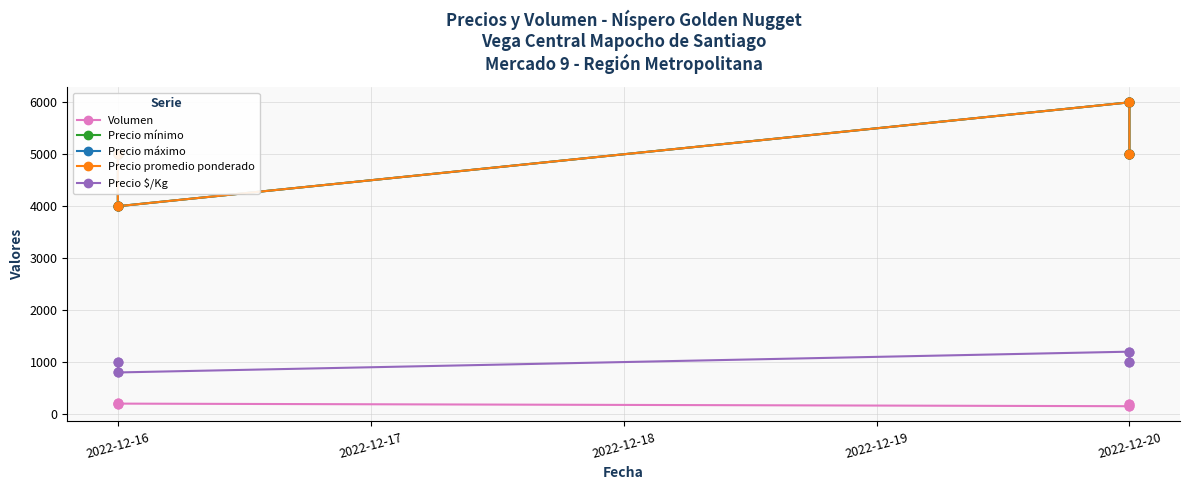

Which series contains the highest Y value?

Precio mínimo